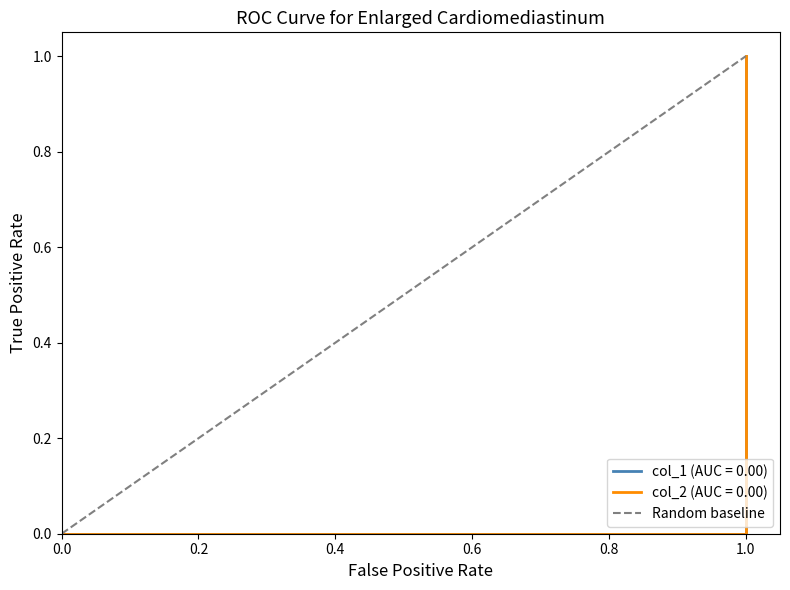

Read the value at 1.0.

1